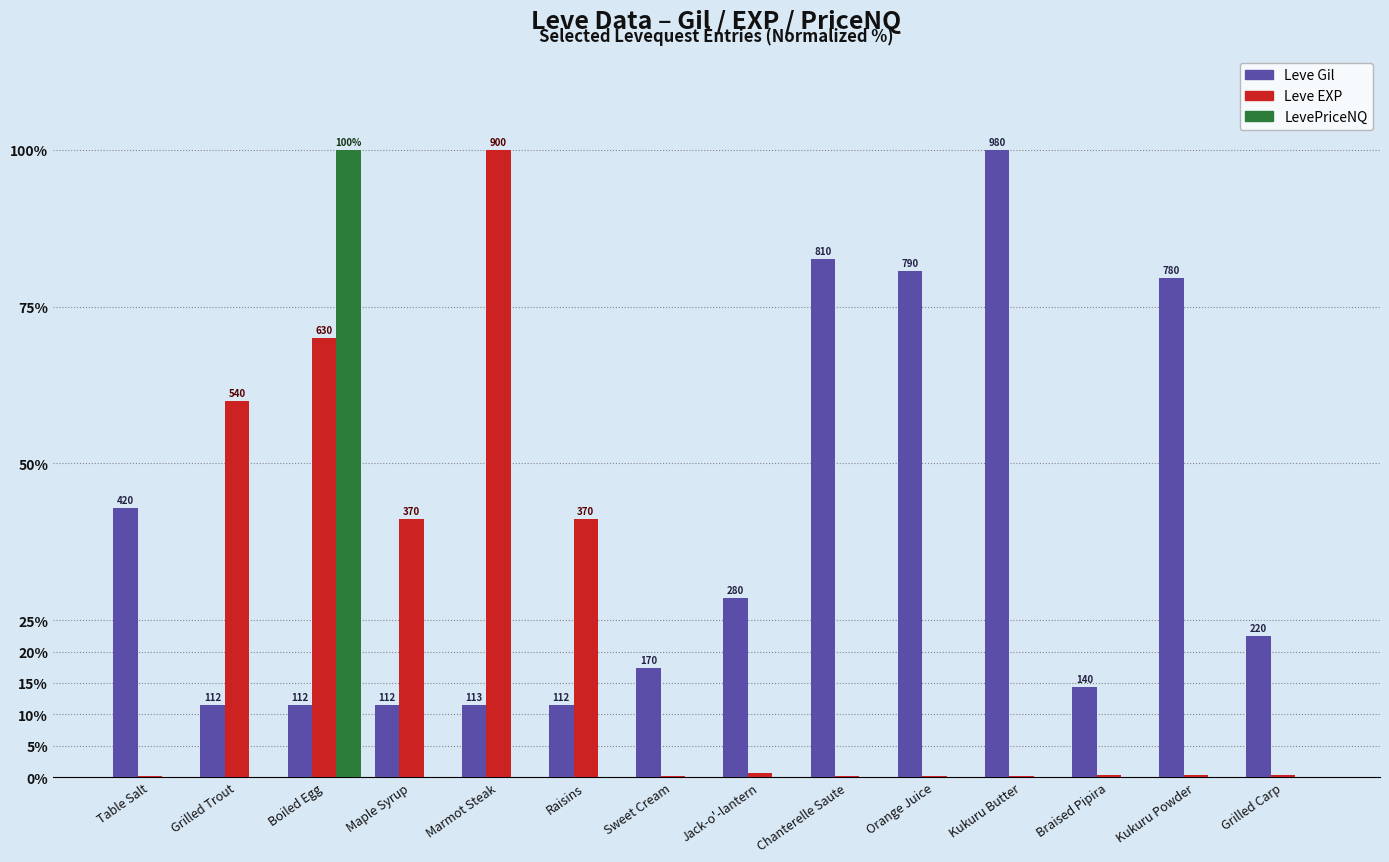

Between Table Salt and Braised Pipira, which series saw the biggest shift?

Leve Gil